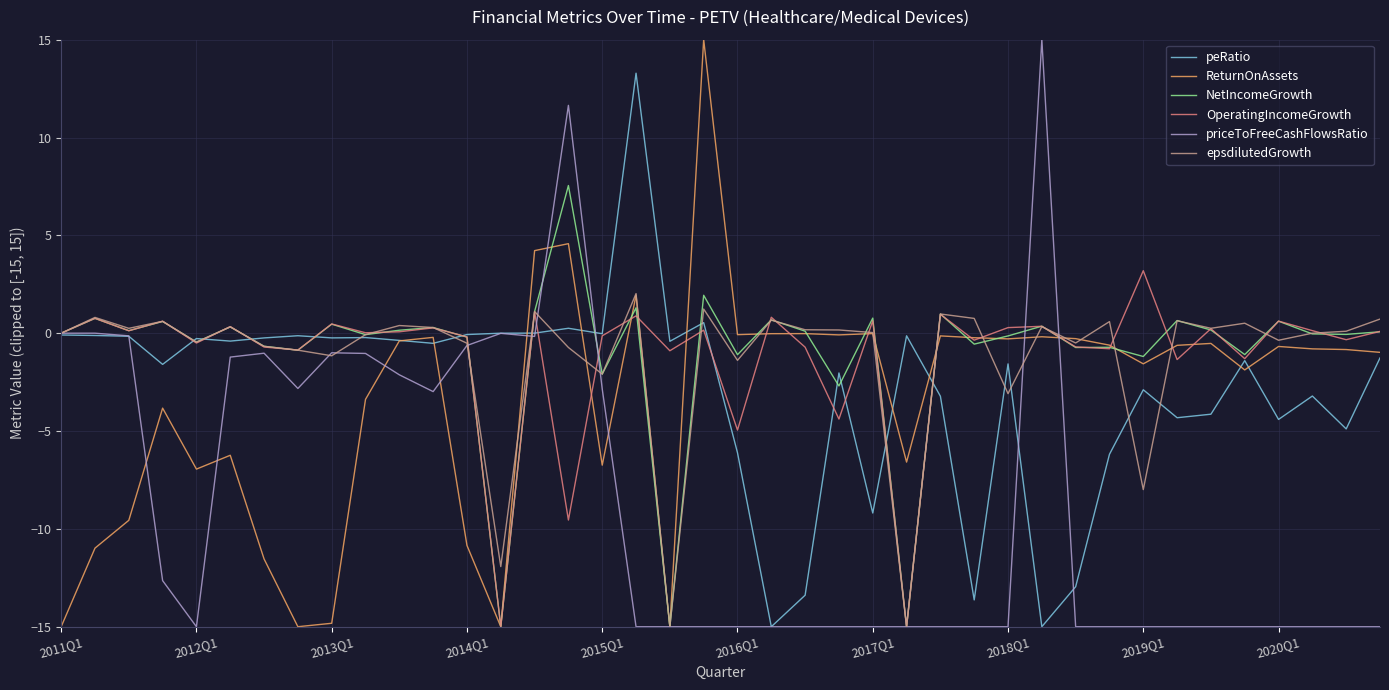

What is the maximum value for epsdilutedGrowth?

2.0